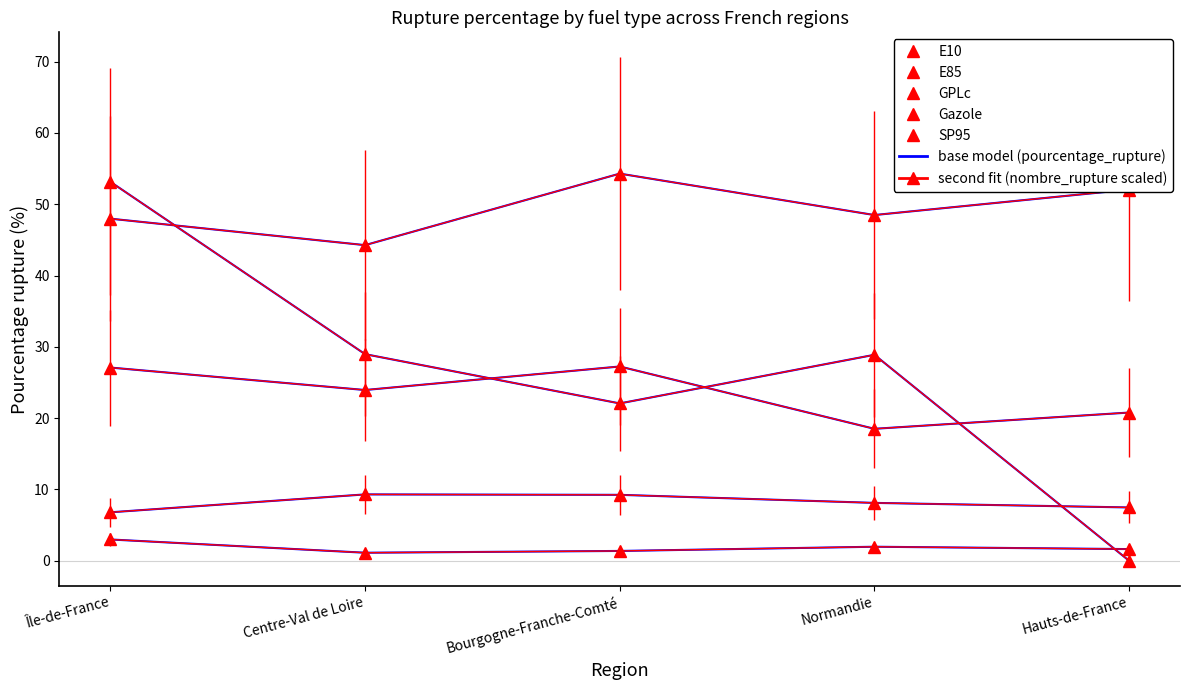

What is the average value of the GPLc series?

49.4